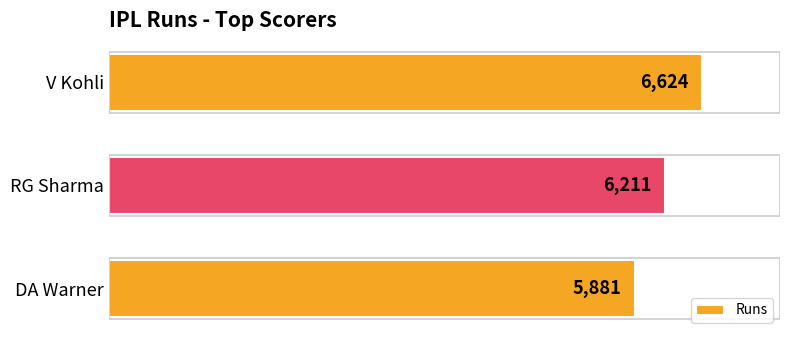

What is the sum of the values at DA Warner and V Kohli?

12505